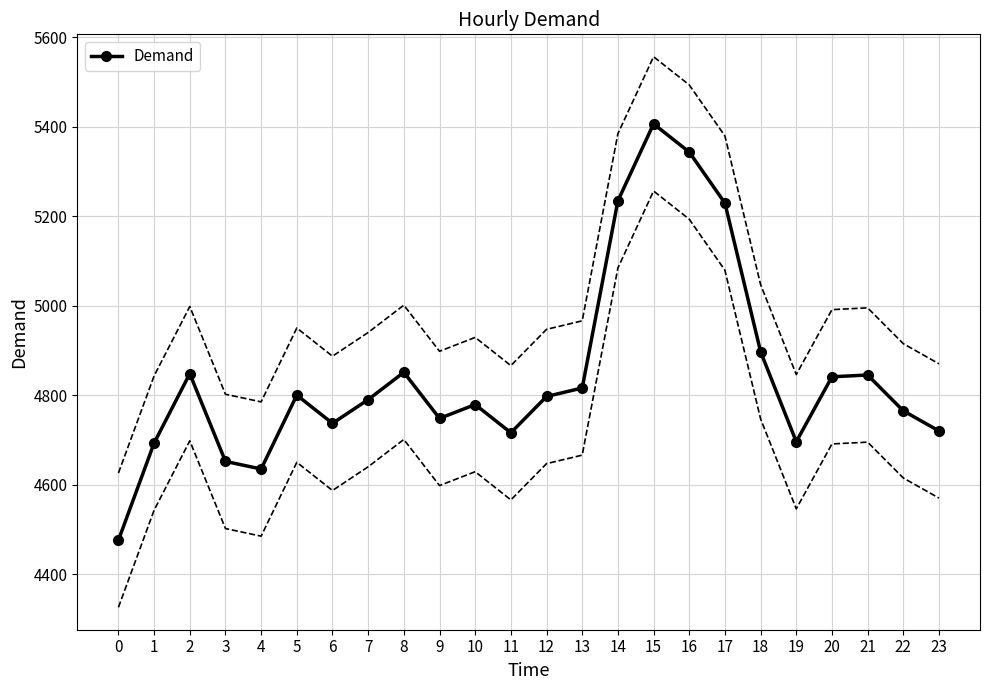

At which category does the data reach its first local valley?

4